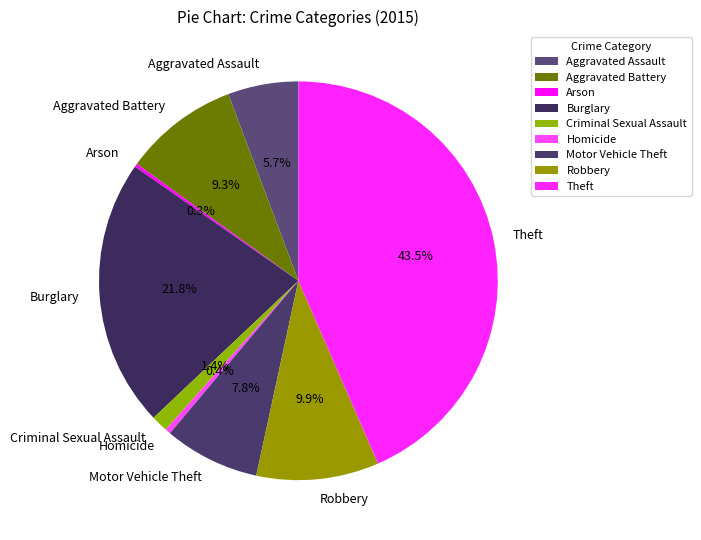

What is the largest slice in the pie chart?

Theft